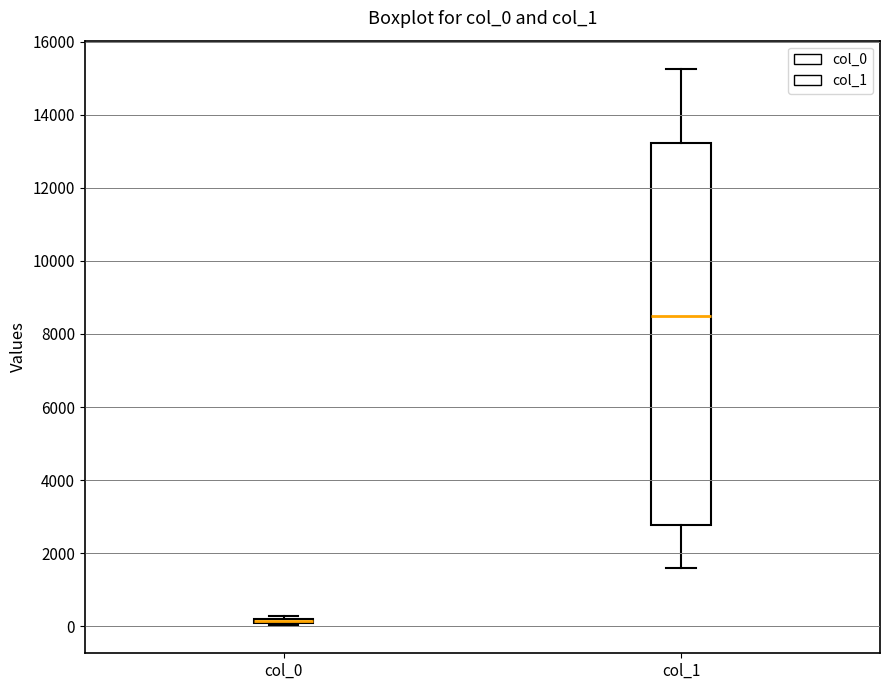

Where is the upper edge of the box for col_0 on the y-axis? The values are not printed on the chart, so give them approximately, as read against the axis.

200